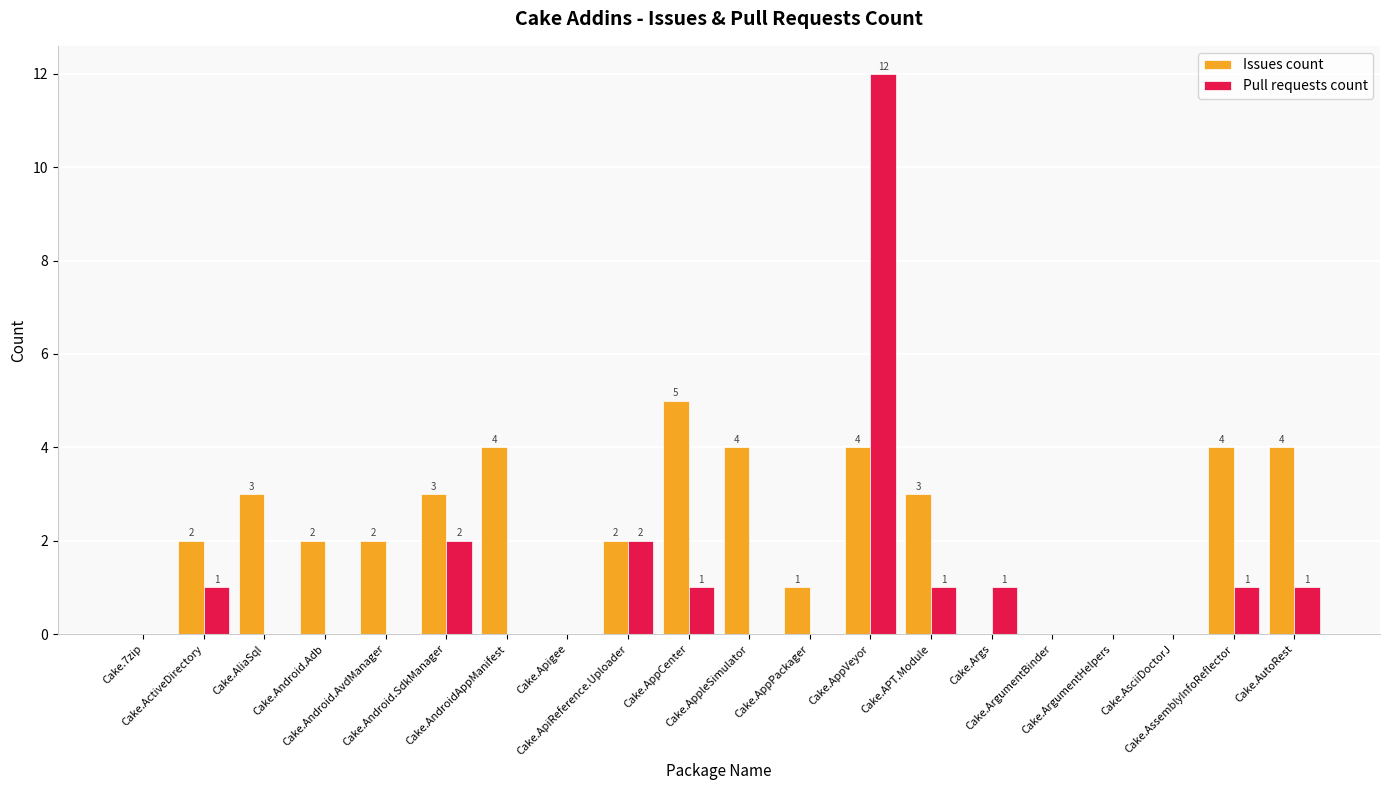

What are all the series names shown in the legend?

Issues count, Pull requests count